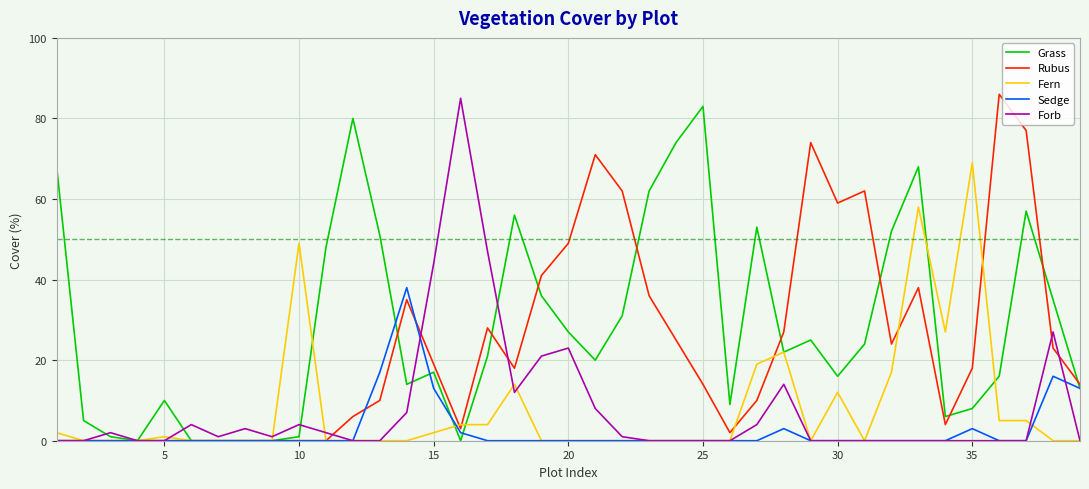

After their last crossing, which series has the higher values: Rubus or Fern?

Rubus